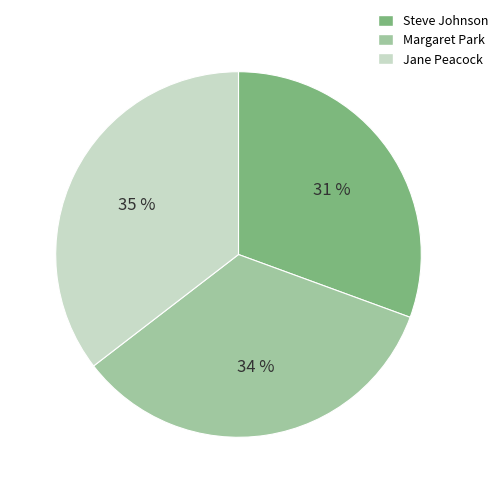

How many segments does this pie chart have?

3